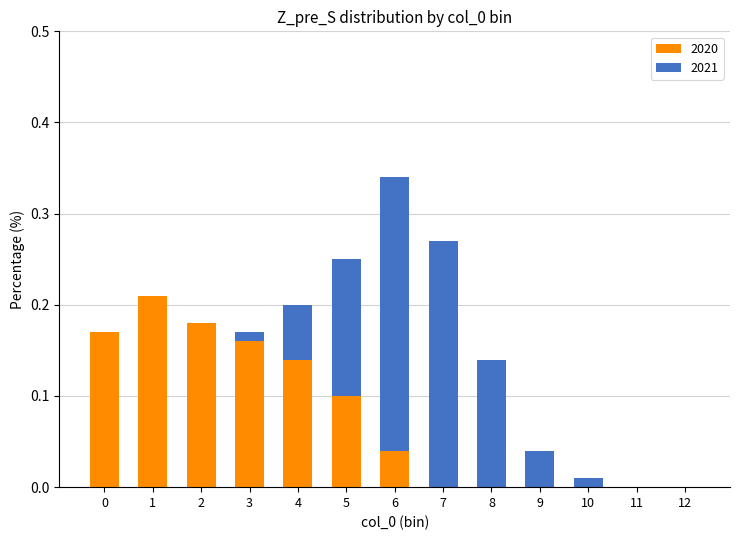

At which category is the sum across all series the highest?

6